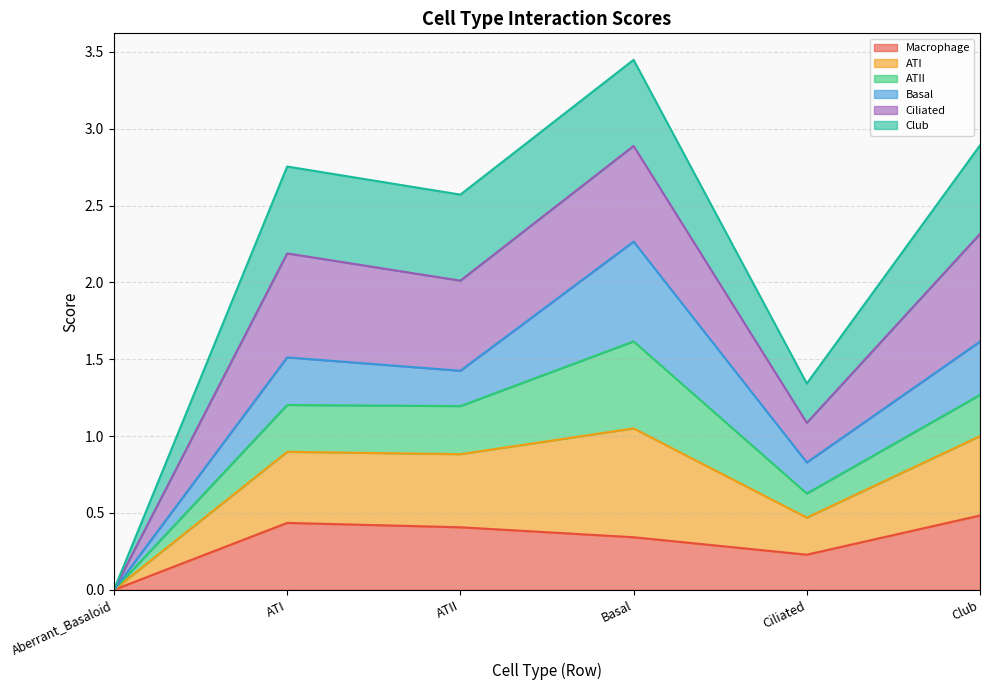

What is the label of the 3rd point from the left?

ATII